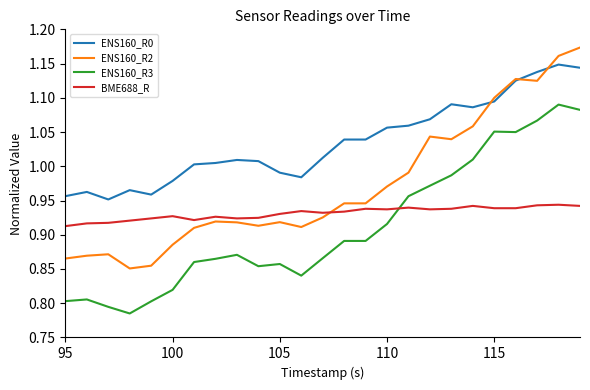

How many lines are shown in the chart?

4